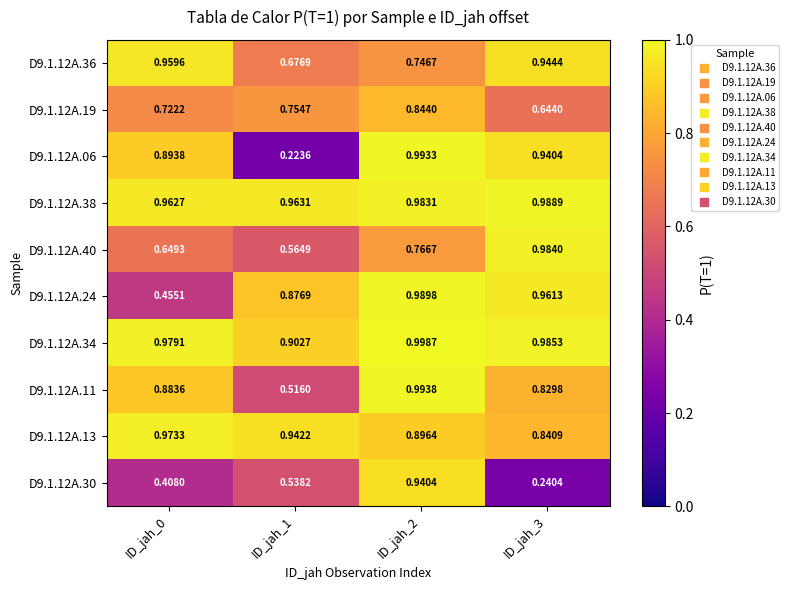

Which series has the largest total across all categories?

D9.1.12A.38